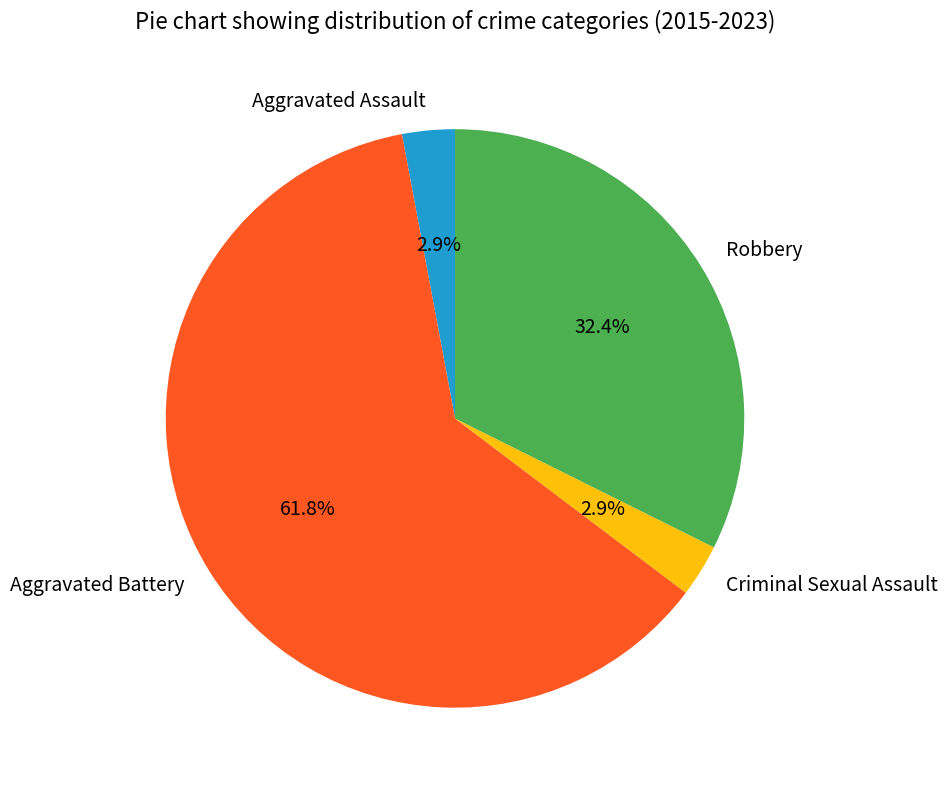

To the nearest percent, what percentage of the pie is Aggravated Assault?

3%